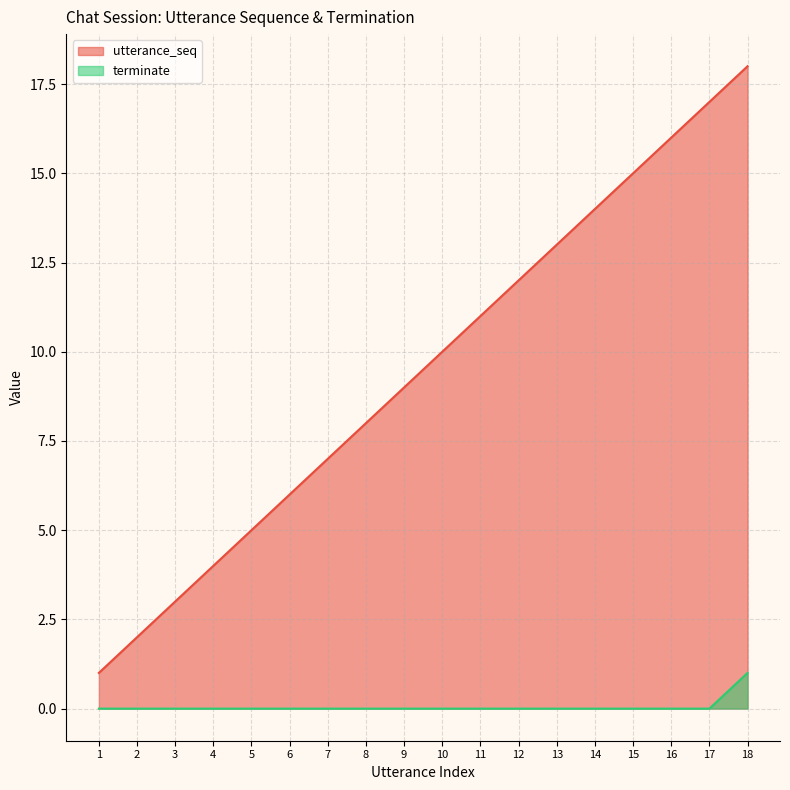

Reading left to right, extract all data points from this chart.

utterance_seq: 1=1	2=2	3=3	4=4	5=5	6=6	7=7	8=8	9=9	10=10	11=11	12=12	13=13	14=14	15=15	16=16	17=17	18=18
terminate: 1=0	2=0	3=0	4=0	5=0	6=0	7=0	8=0	9=0	10=0	11=0	12=0	13=0	14=0	15=0	16=0	17=0	18=1